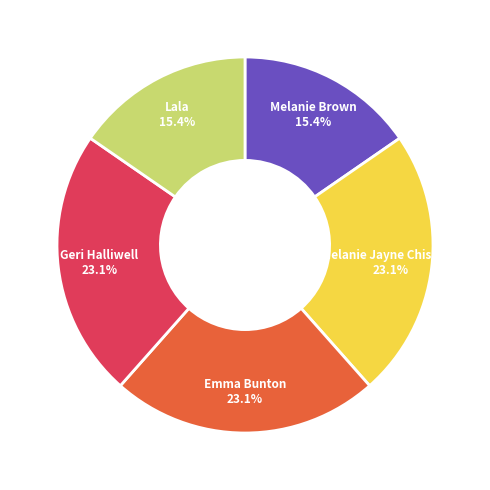

Does Lala represent more than half of the total?

No